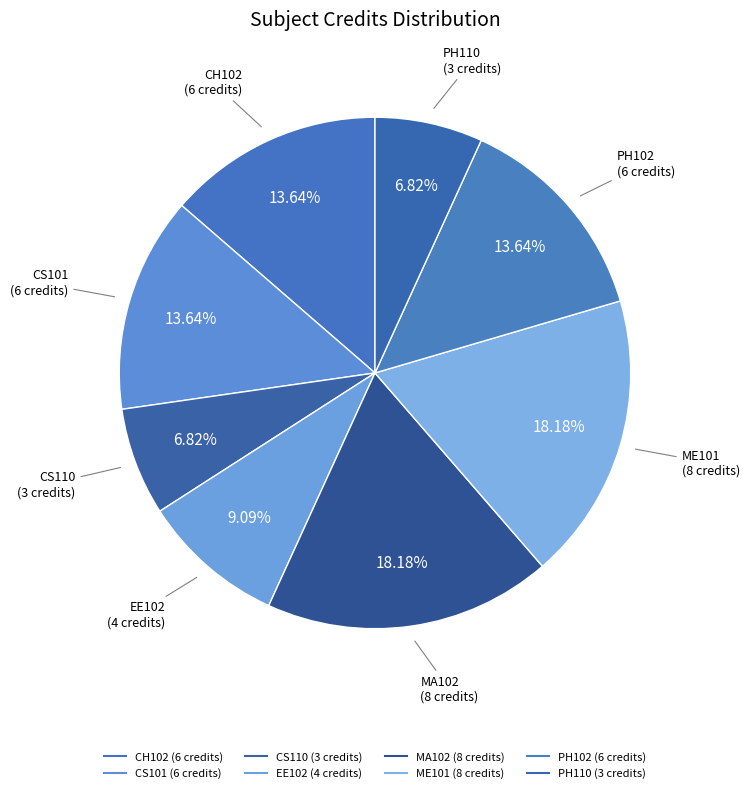

How many segments does this pie chart have?

8